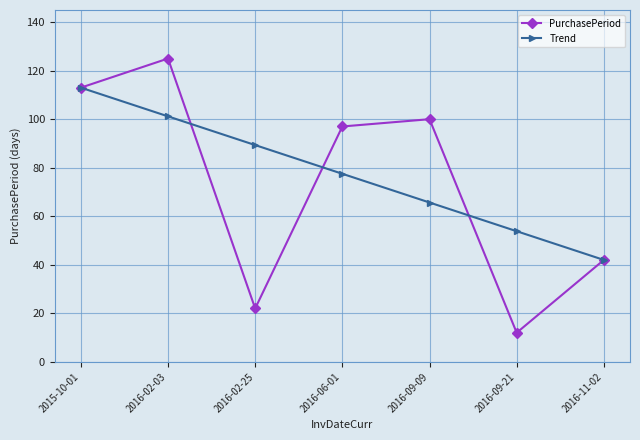

Which category has the highest value across all series?

2016-02-03